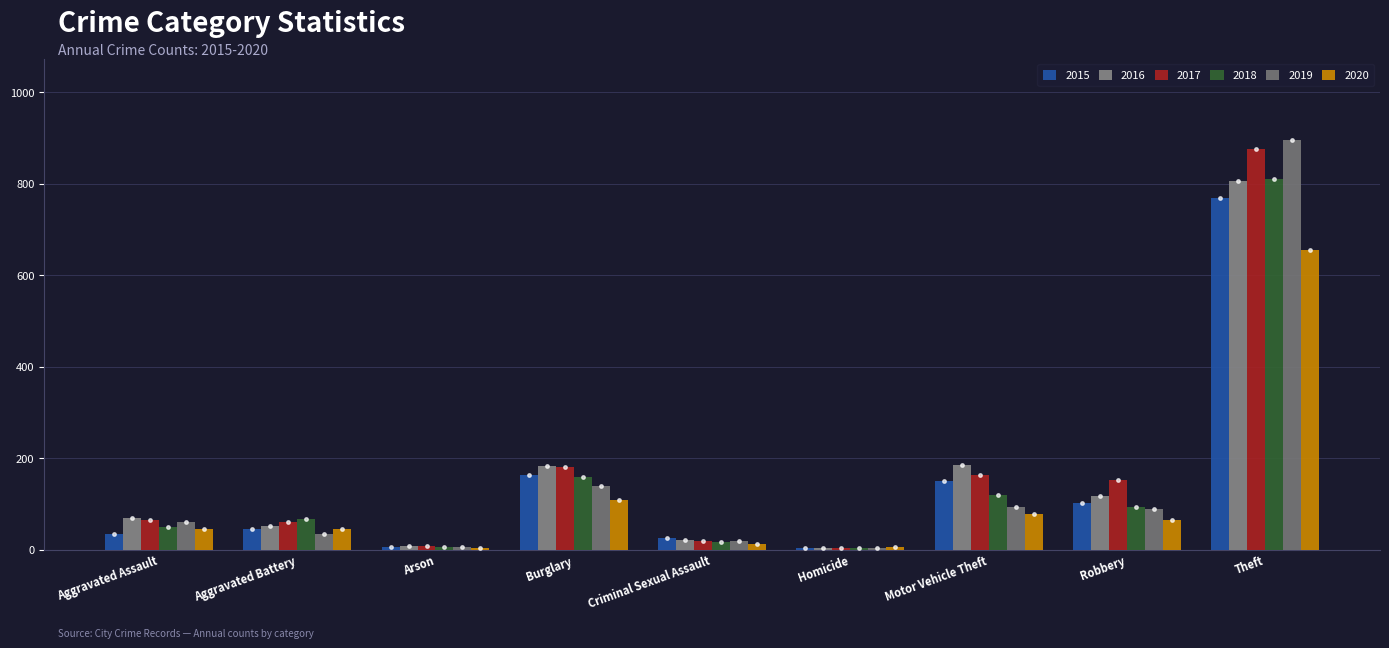

Rank the series at Theft from highest to lowest value.

2019, 2017, 2018, 2016, 2015, 2020